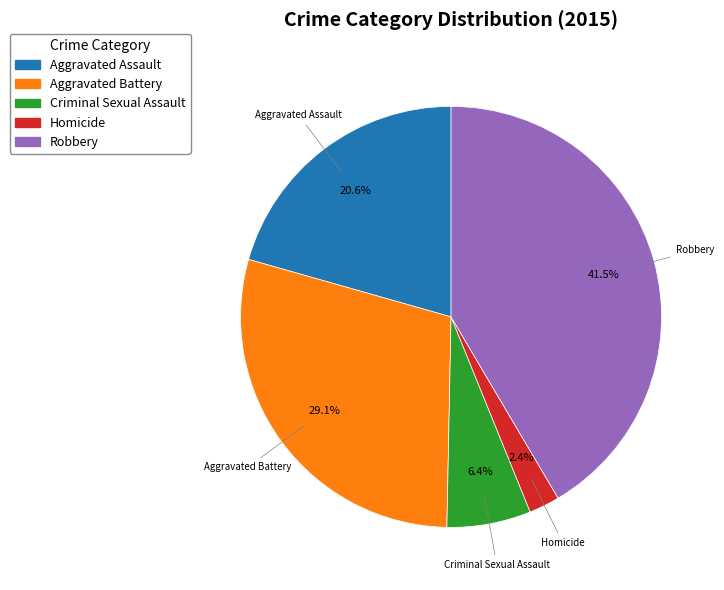

True or false: Aggravated Assault accounts for 21% of the total.

True